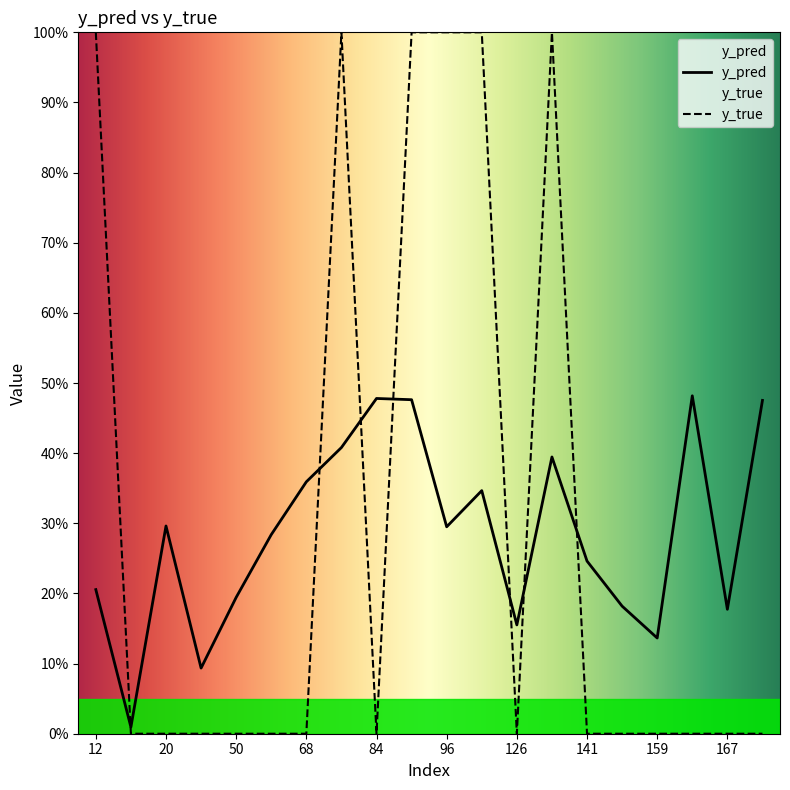

Between 84 and 20, which is larger?

84